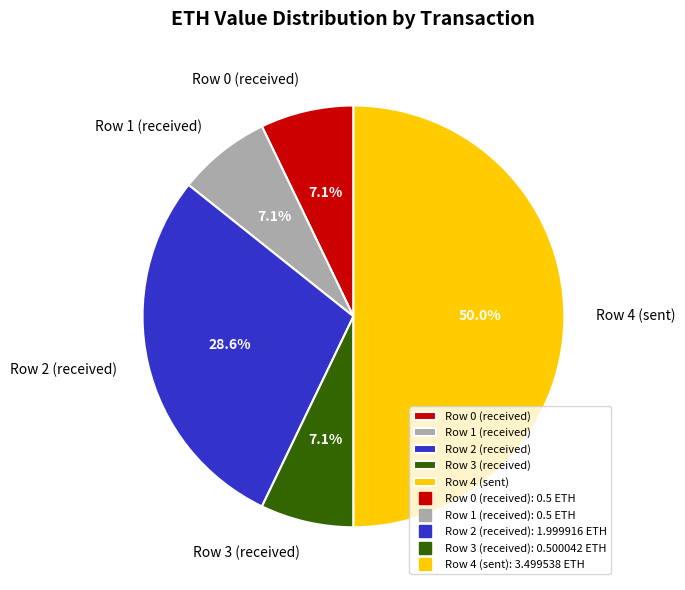

How many slices are in this pie chart?

5